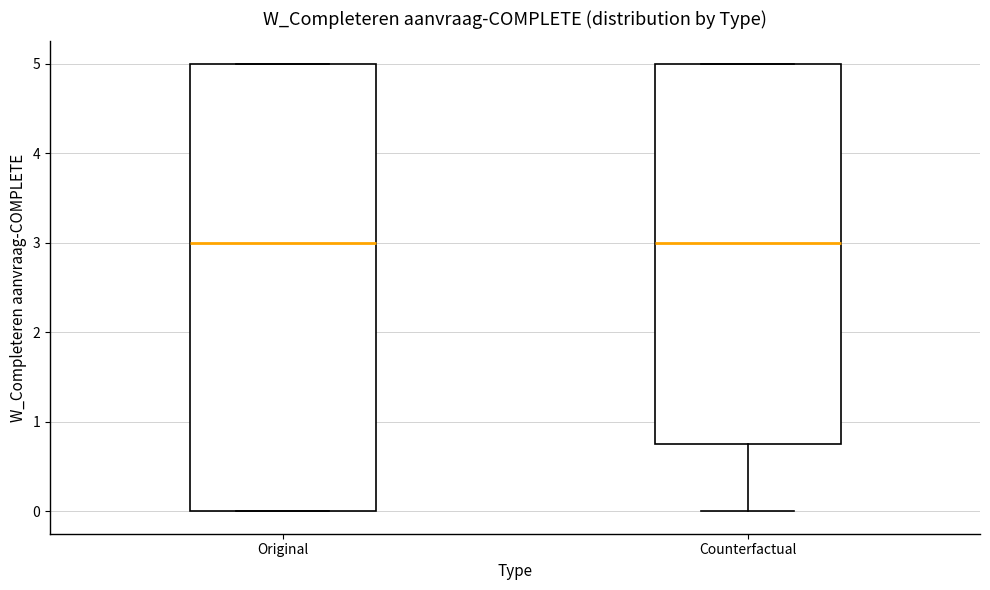

Where does the median line of the box for Counterfactual sit on the y-axis? The values are not printed on the chart, so give them approximately, as read against the axis.

3.0